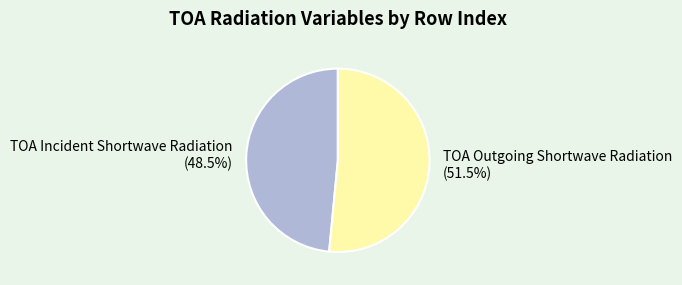

Which has a higher value, TOA Incident Shortwave Radiation (48.5%) or TOA Outgoing Shortwave Radiation (51.5%)?

TOA Outgoing Shortwave Radiation (51.5%)